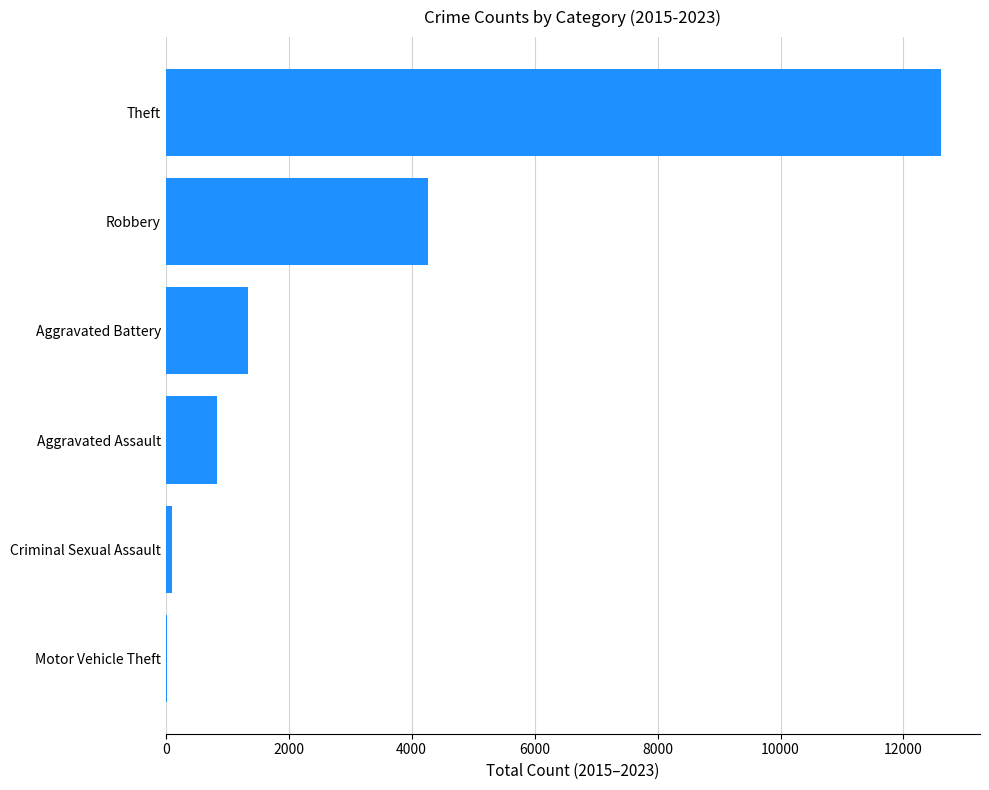

Reading bottom to top, what are all the values shown in this chart?

Motor Vehicle Theft=22	Criminal Sexual Assault=108	Aggravated Assault=830	Aggravated Battery=1344	Robbery=4267	Theft=12614